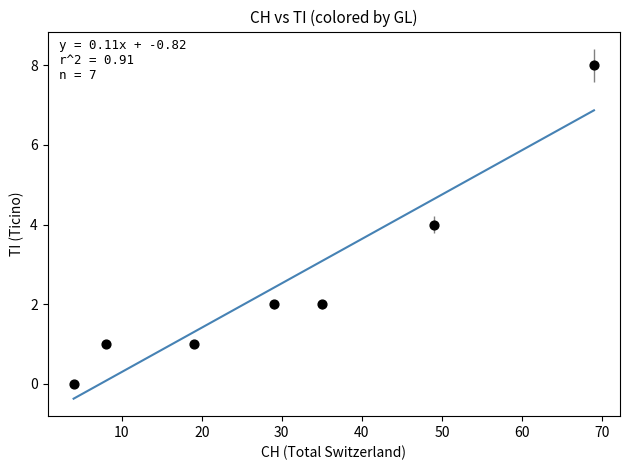

What is the range of X values (max minus min)?

65